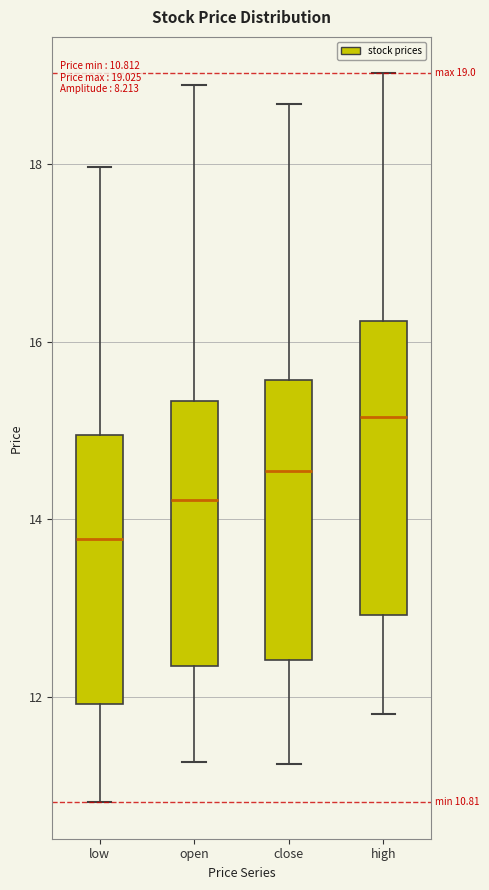

Which box's median line is the lowest?

low